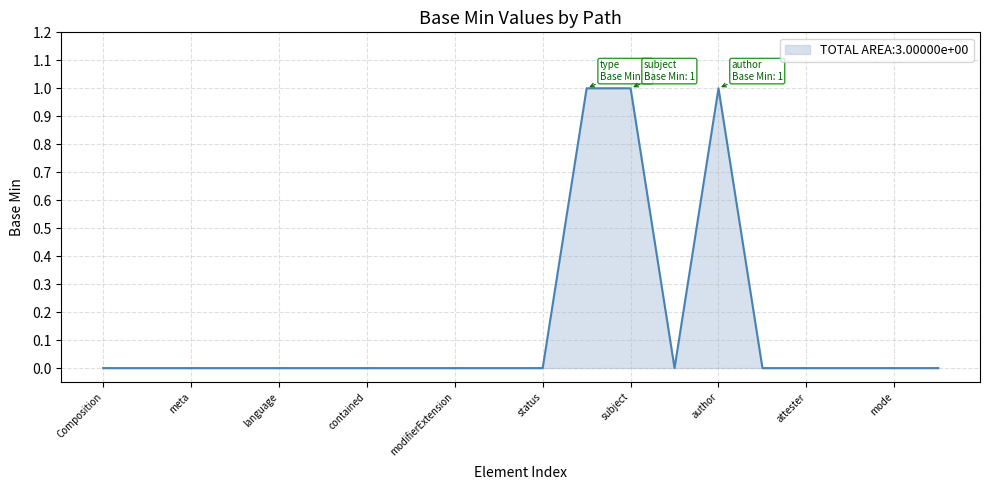

How many lines are shown in the chart?

1